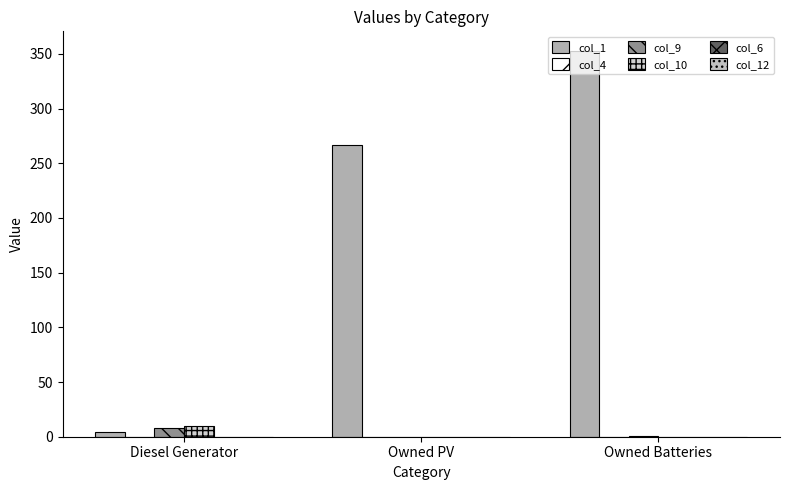

How many distinct data groups are displayed?

3